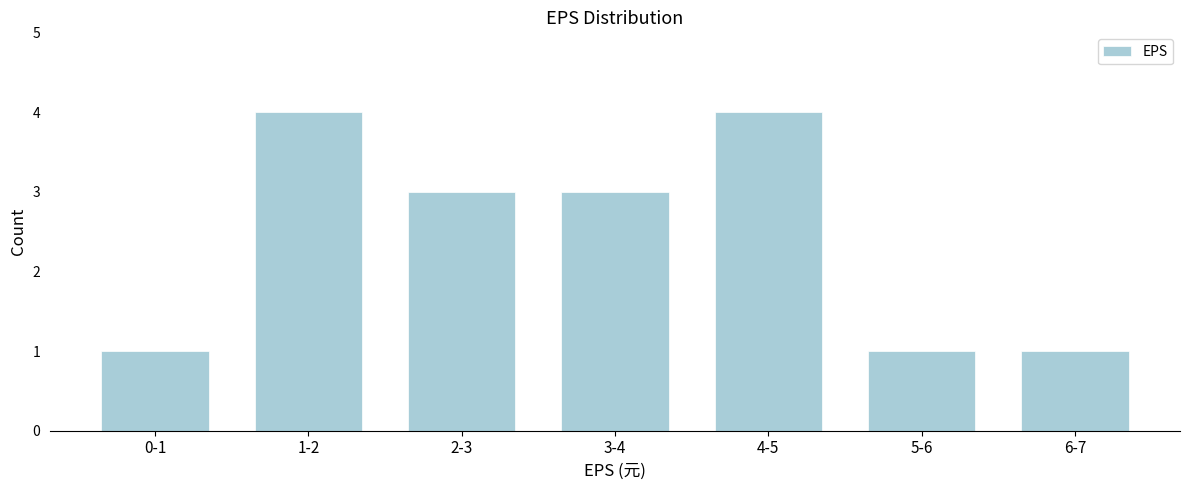

Reading left to right, transcribe all the data shown in this chart.

0-1=1	1-2=4	2-3=3	3-4=3	4-5=4	5-6=1	6-7=1